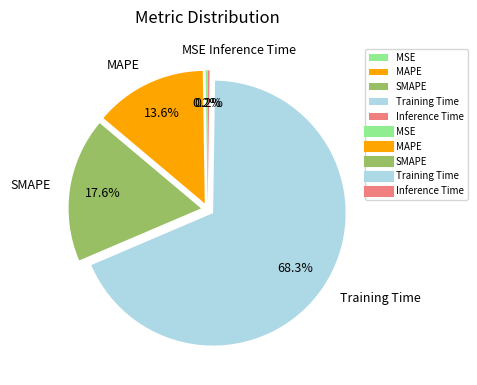

Which category has the biggest portion of the pie?

Training Time